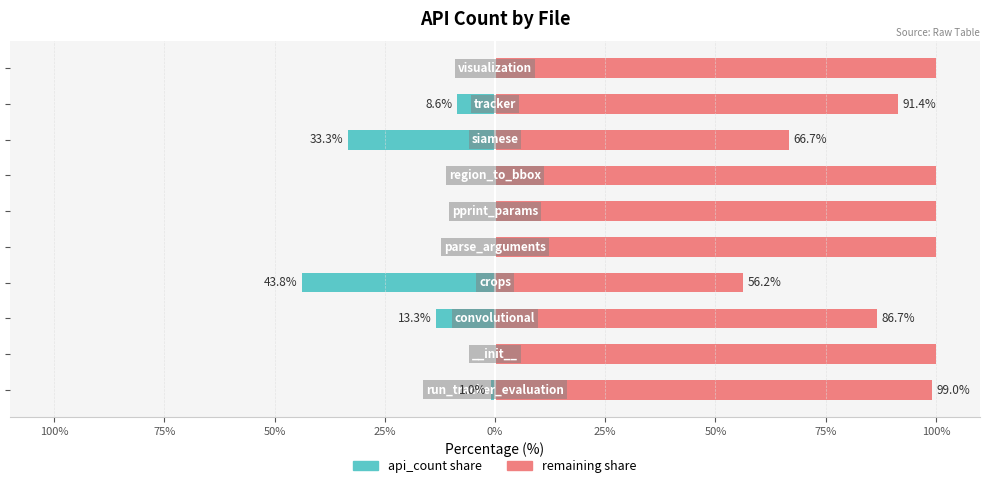

What are all the series names shown in the legend?

api_count, remaining